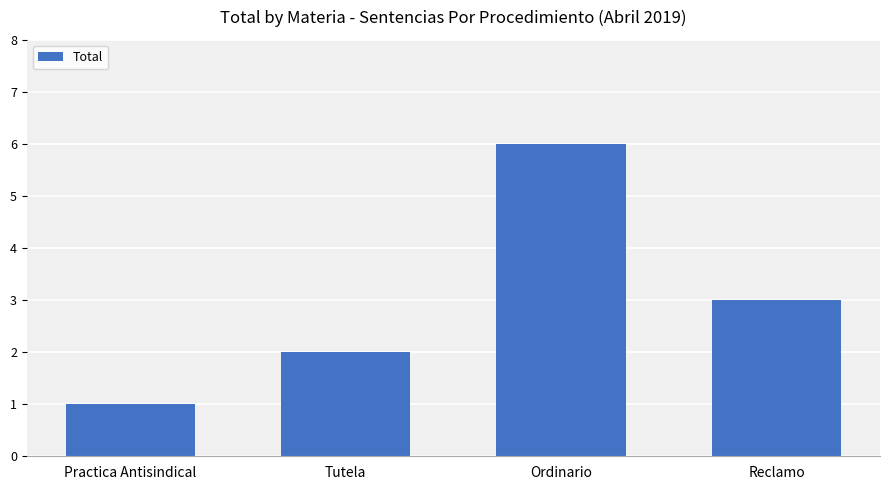

How many bars are there in total?

4